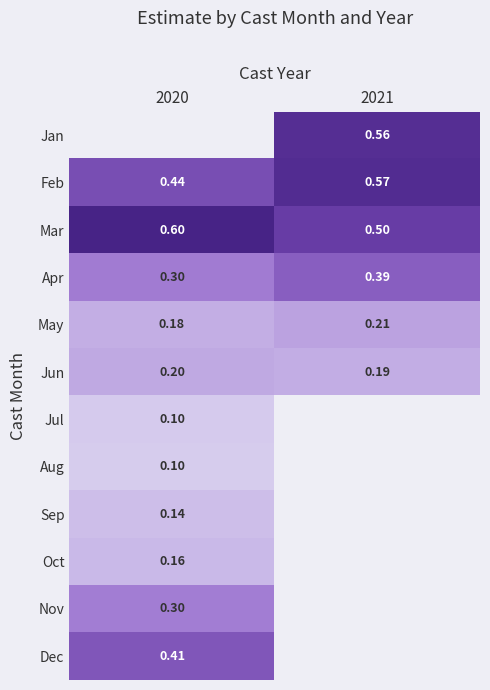

Is the value of Apr at 2021 greater than the value of Jan at 2021?

No